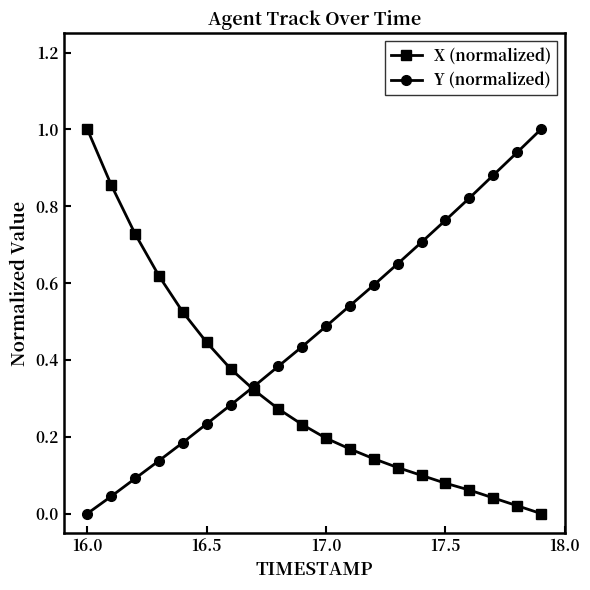

What is the highest value of the Y (normalized) series?

1.0